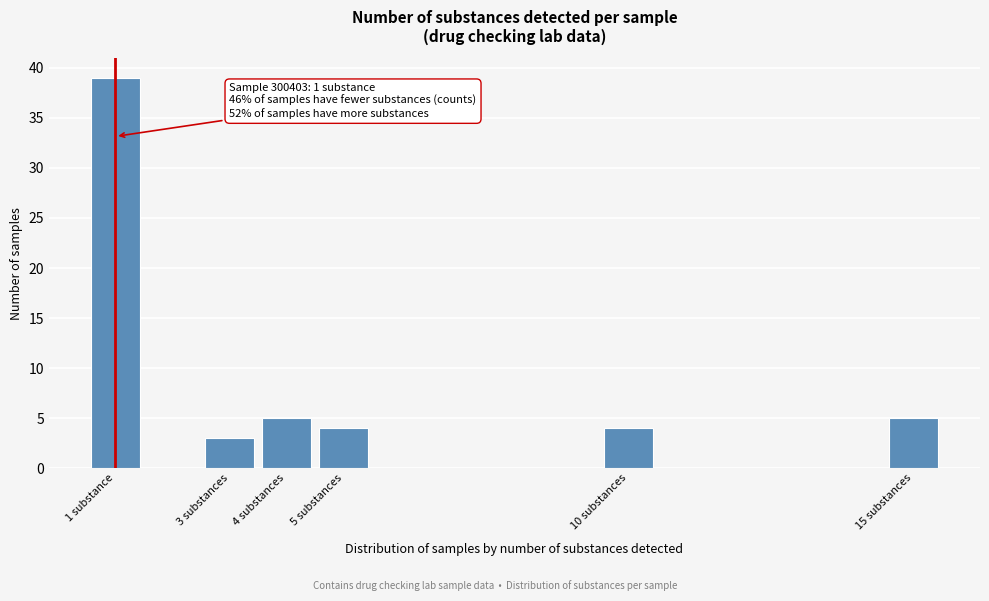

Reading left to right, what are all the values shown in this chart?

39	3	5	4	4	5